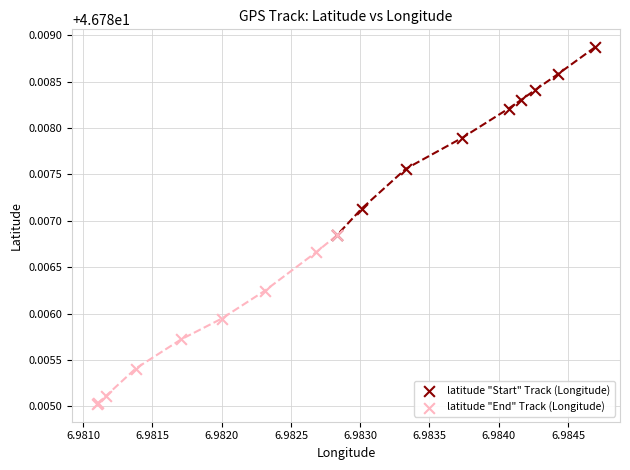

Which series has the widest spread of Y values?

latitude "Start" Track (Longitude)